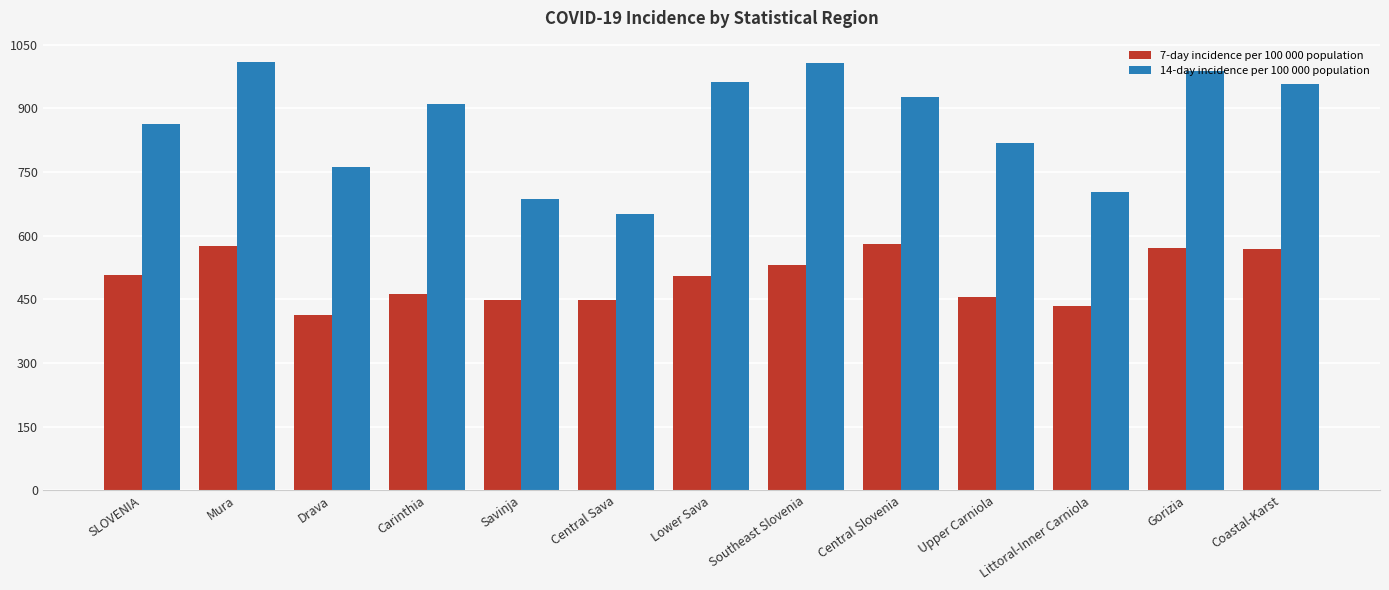

What value does the 7-day incidence per 100 000 population series have at Mura?

575.3